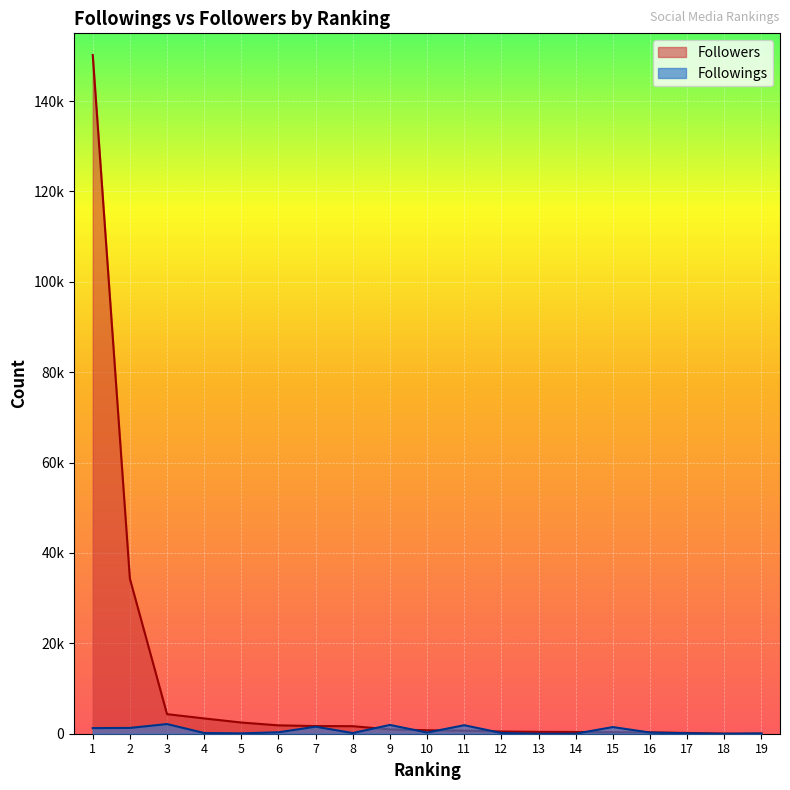

How many data points in Followers are less than 768?

9